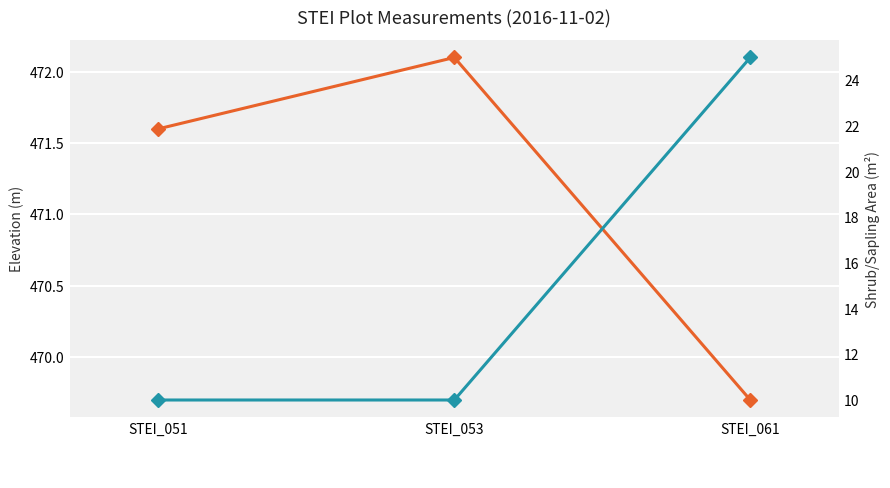

The value of Elevation (m) at STEI_061 is 103.7. True or false?

False